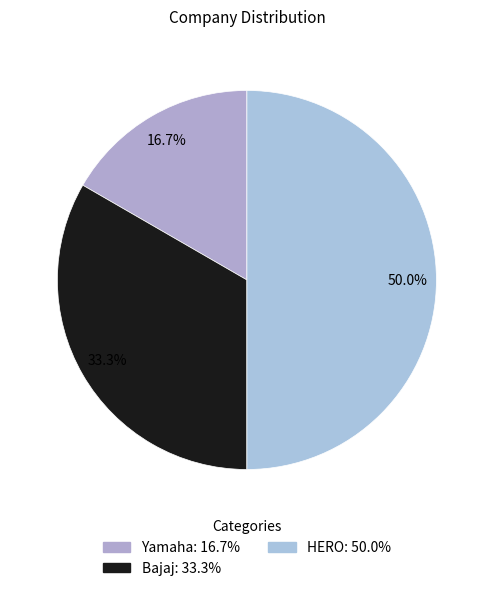

To the nearest percent, what percentage of the pie is Yamaha?

17%